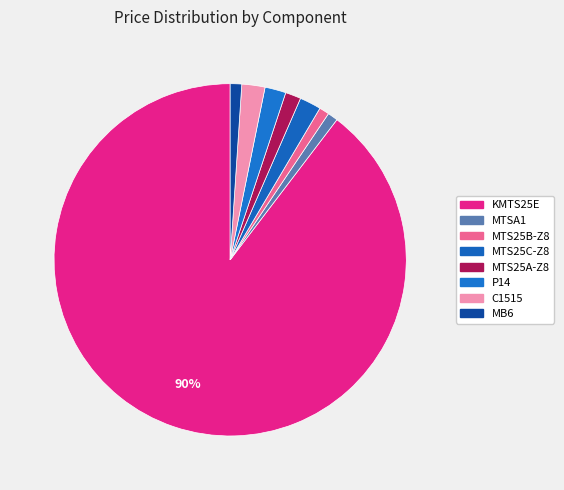

How many slices are in this pie chart?

8